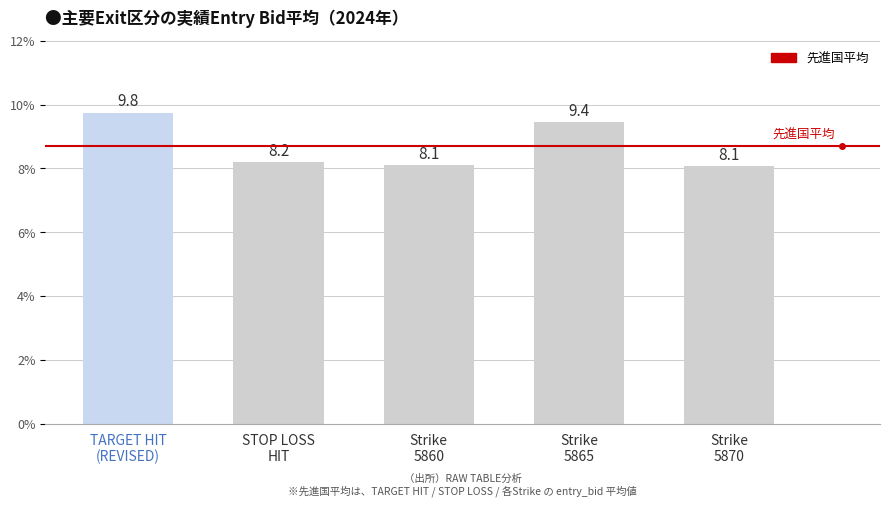

Are the bars grouped side by side (vs. stacked)?

No